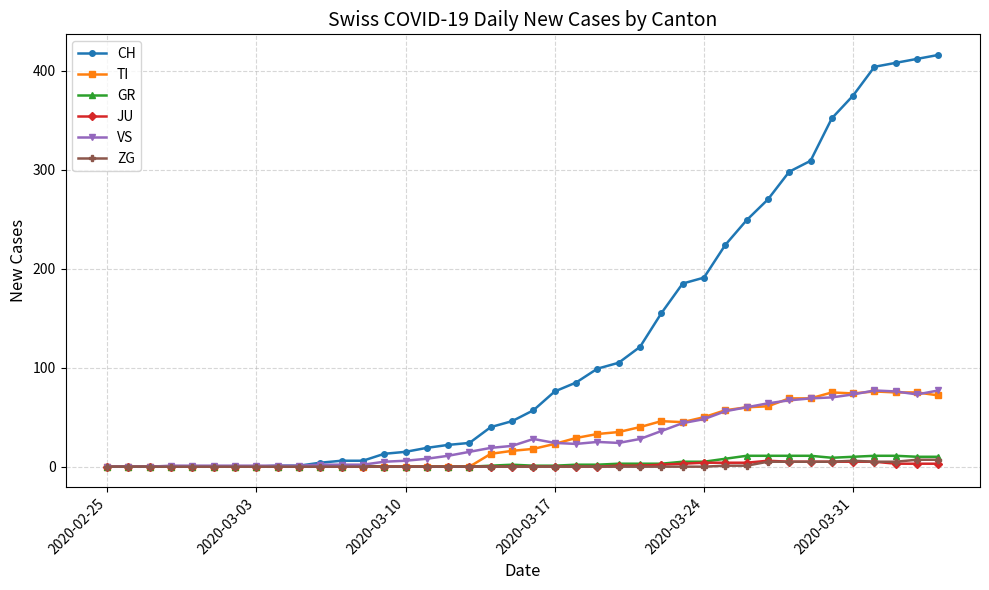

Which series has the largest total across all categories?

CH